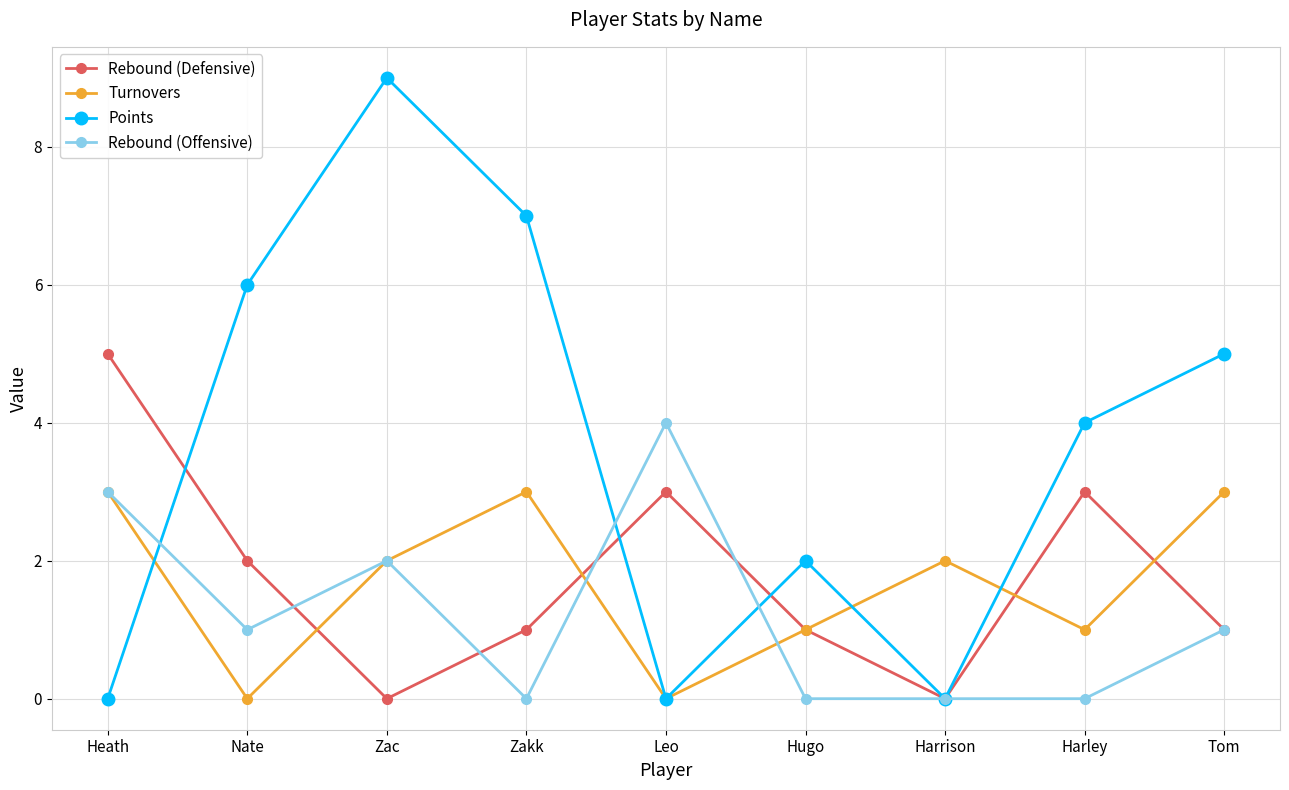

What is the greatest value displayed?

9